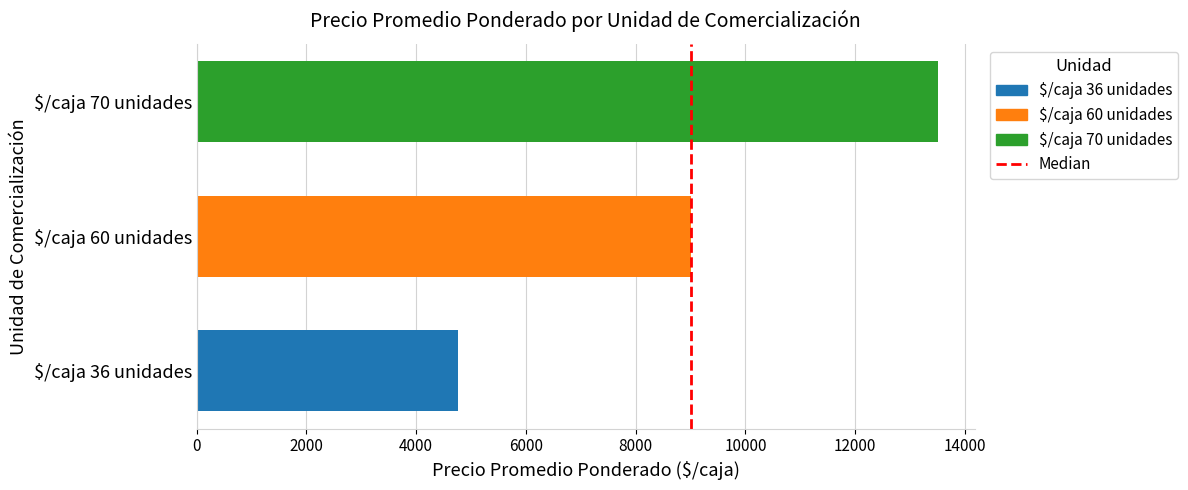

Rank the categories by $/caja 60 unidades value from highest to lowest.

$/caja 60 unidades